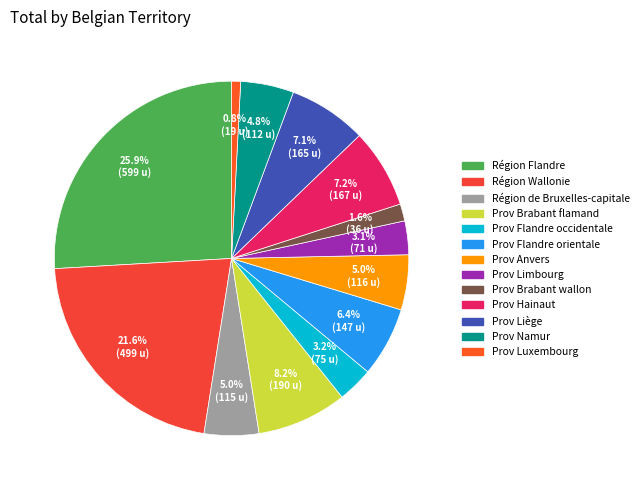

Which category has the biggest portion of the pie?

Région Flandre